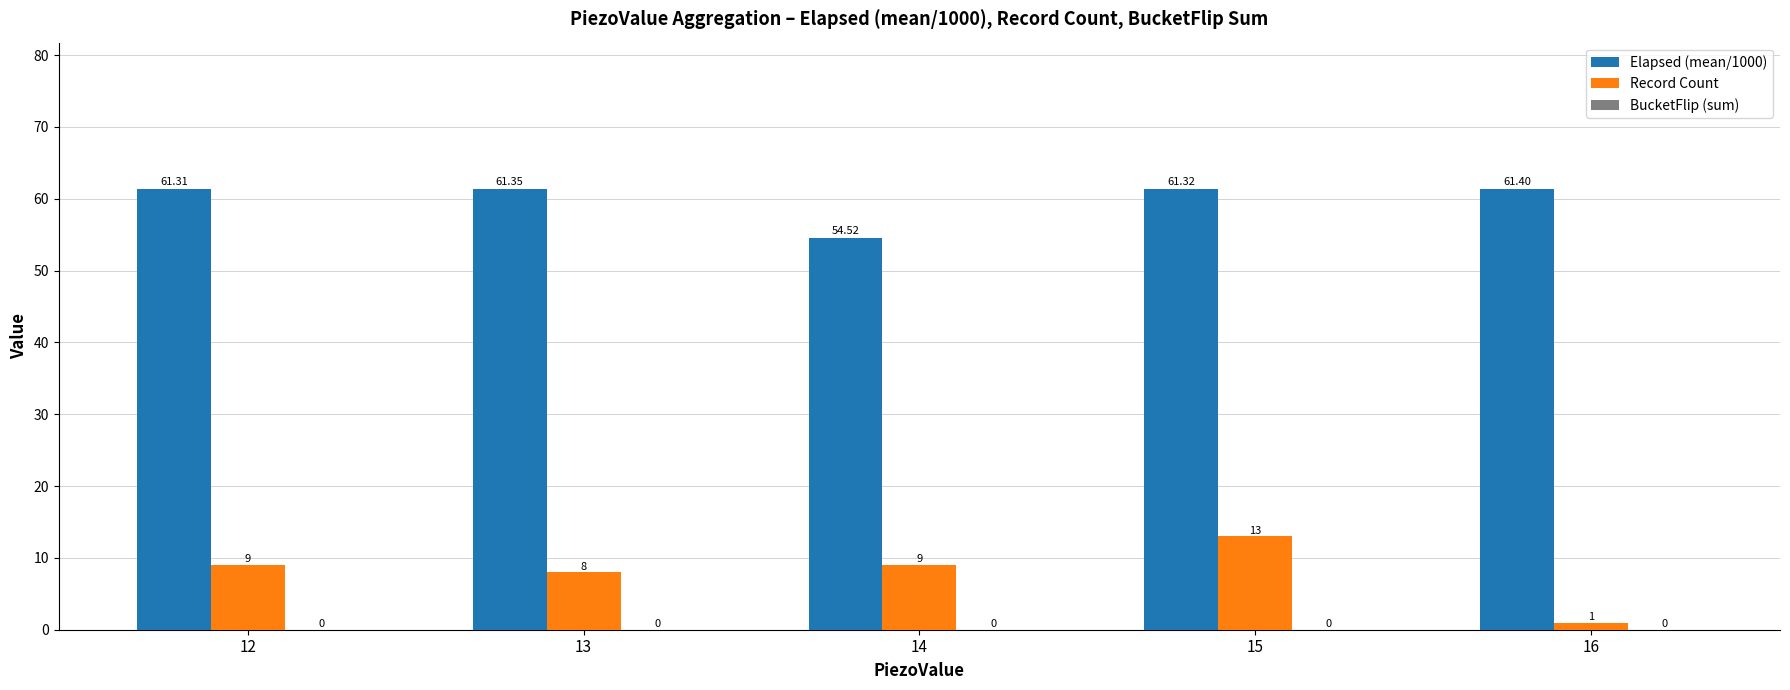

Is the value of Record Count at 14 greater than the value of Elapsed (mean/1000) at 12?

No